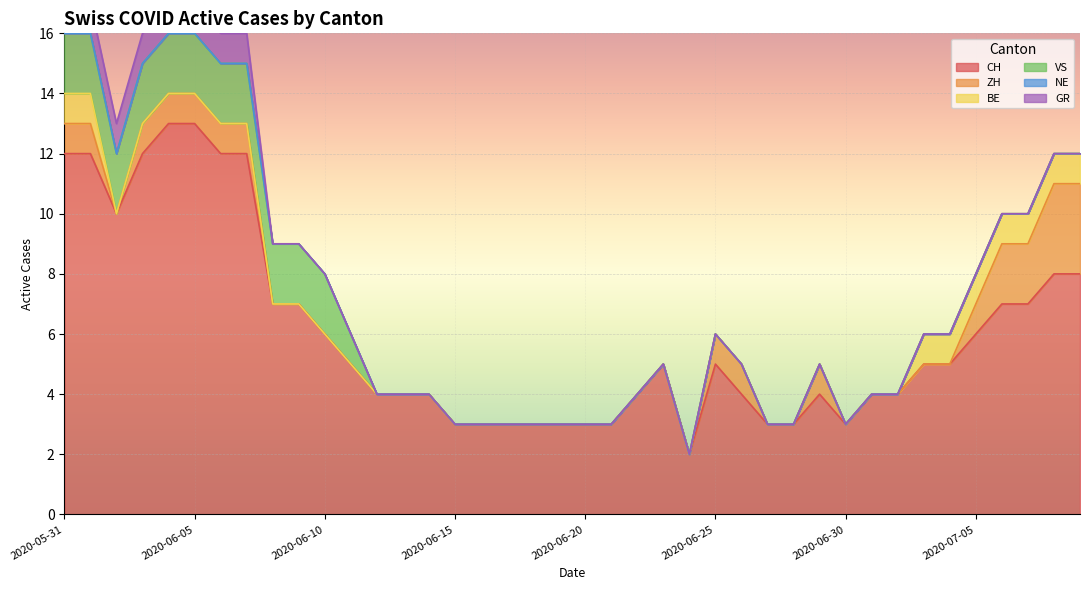

How many lines are shown in the chart?

6